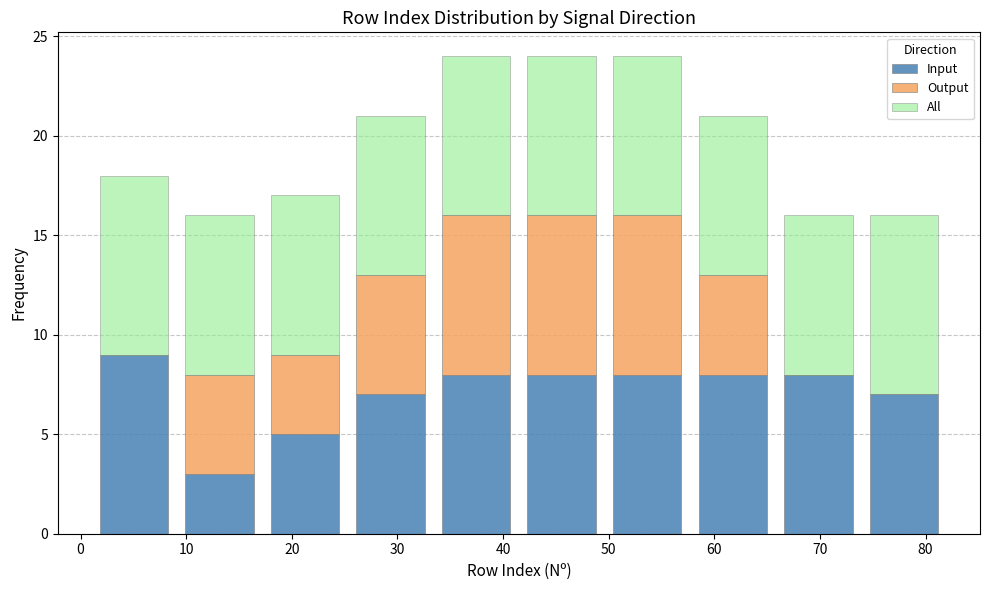

Reading left to right, list every stacked bar in this chart as the range it spans on the x-axis followed by its total height. Neither the bar edges nor the heights are printed on the chart, so give them approximately, as read against the axes.

1.0 to 9.1: 18
9.1 to 17.2: 16
17.2 to 25.3: 17
25.3 to 33.4: 21
33.4 to 41.5: 24
41.5 to 49.6: 24
49.6 to 57.7: 24
57.7 to 65.8: 21
65.8 to 73.9: 16
73.9 to 82.0: 16